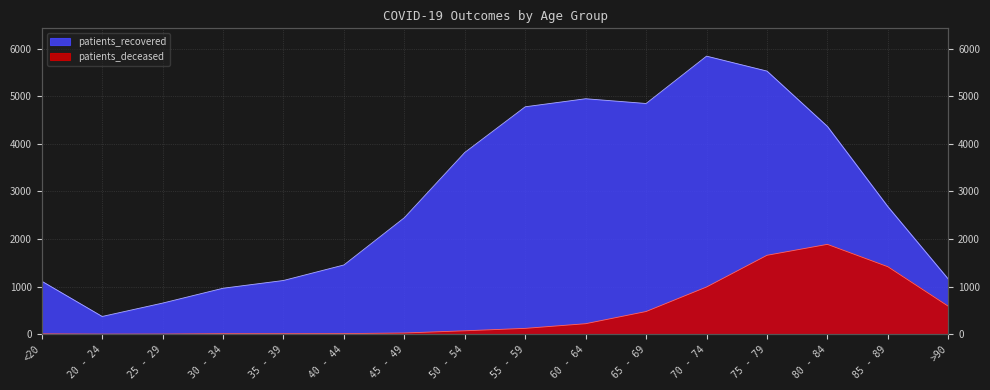

Reading left to right, list all the values displayed in this chart.

patients_deceased: <20=6	20 - 24=1	25 - 29=2	30 - 34=10	35 - 39=10	40 - 44=11	45 - 49=24	50 - 54=70	55 - 59=121	60 - 64=219	65 - 69=475	70 - 74=990	75 - 79=1656	80 - 84=1886	85 - 89=1416	>90=586
patients_recovered: <20=1112	20 - 24=371	25 - 29=652	30 - 34=964	35 - 39=1127	40 - 44=1453	45 - 49=2446	50 - 54=3817	55 - 59=4776	60 - 64=4945	65 - 69=4845	70 - 74=5840	75 - 79=5526	80 - 84=4363	85 - 89=2678	>90=1156